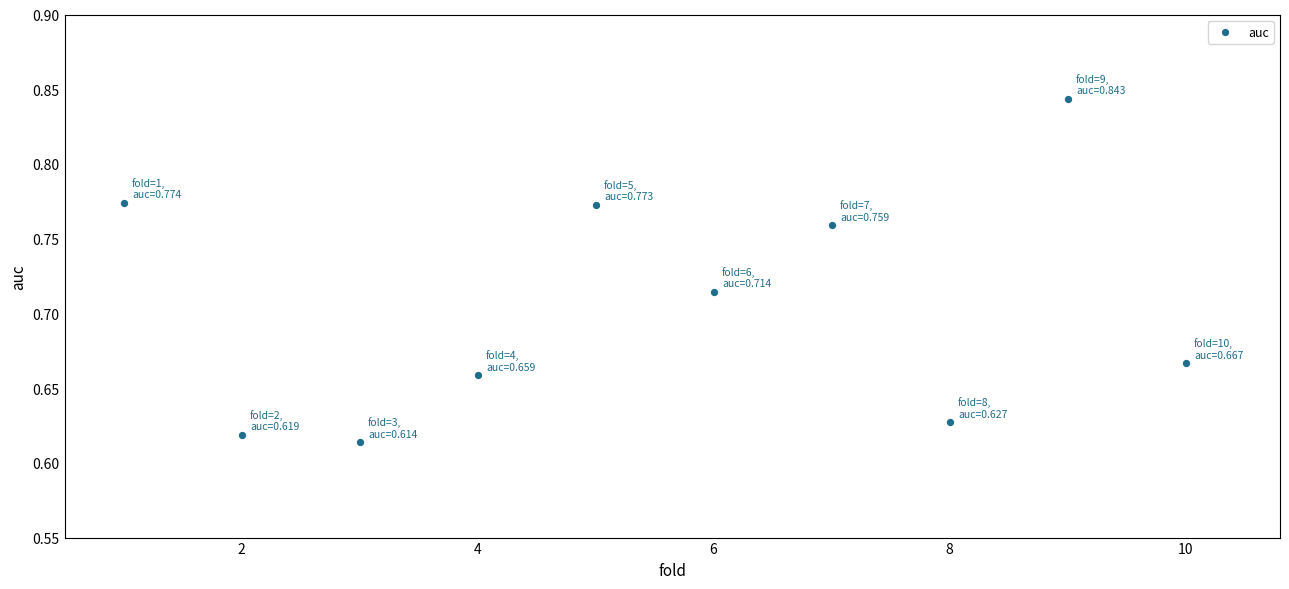

What is the average X value?

5.5